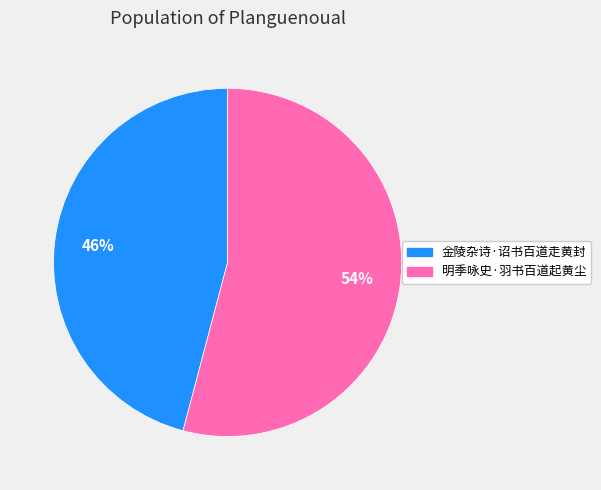

How many slices are in this pie chart?

2